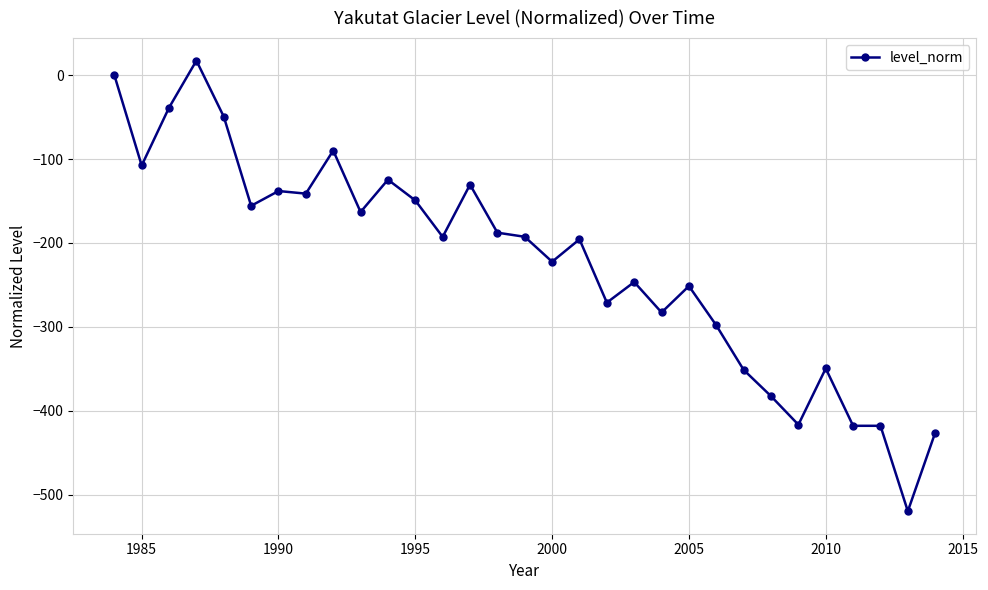

What is the value of the 17th point from the left?

-222.3